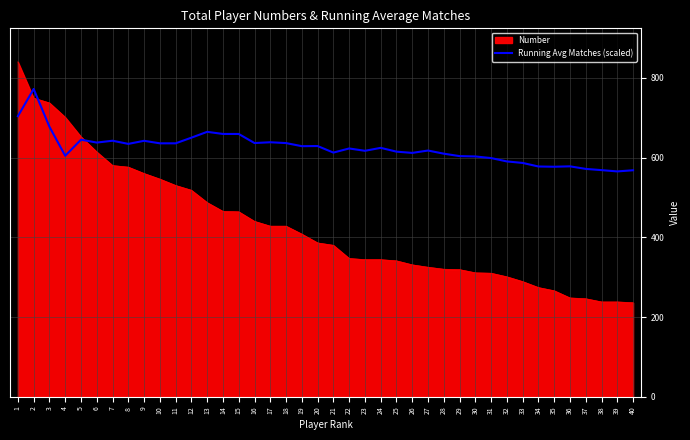

Which series has the largest range (max minus min)?

Number